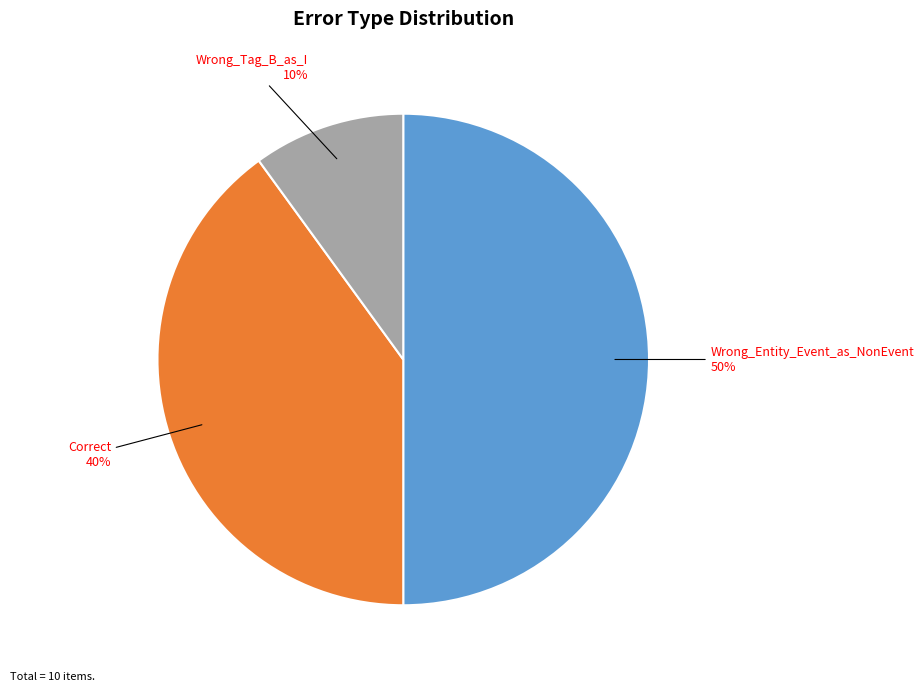

Which slice is the largest?

Wrong_Entity_Event_as_NonEvent